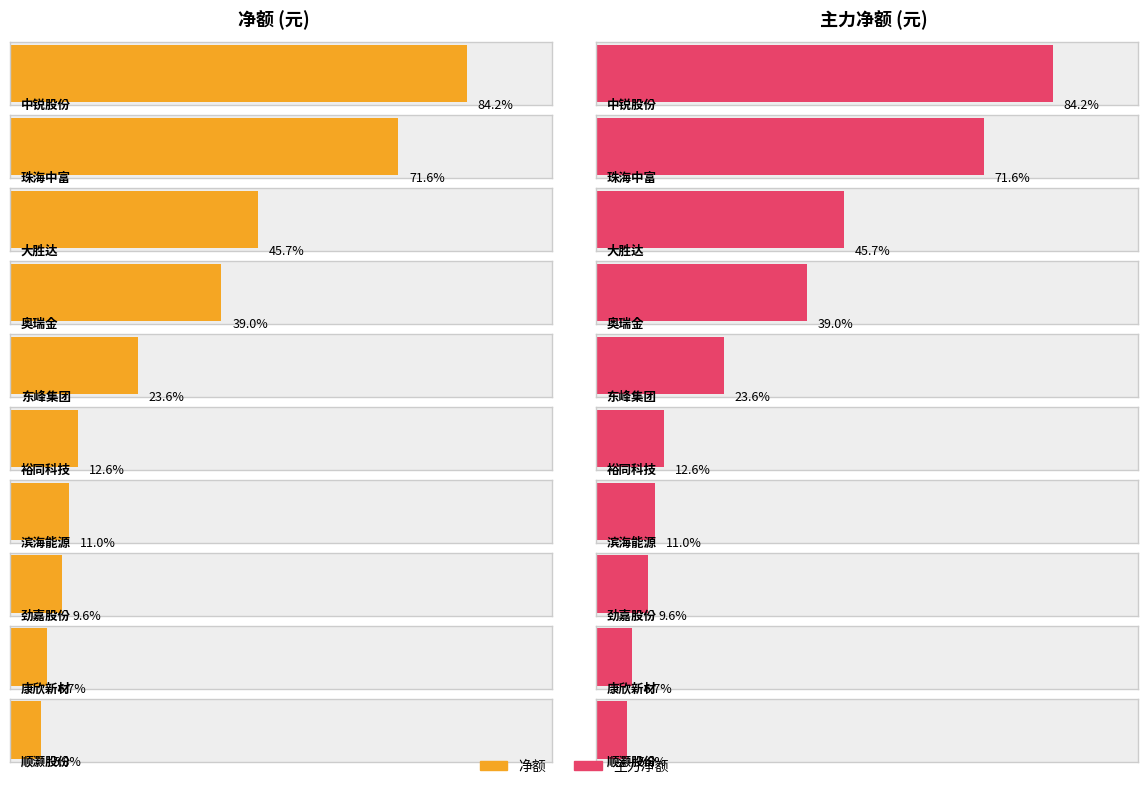

Reading left to right, extract all data points from this chart.

净额: 中锐股份=16848921	珠海中富=14320223	大胜达=9140685	奥瑞金=7796035	东峰集团=4717813	裕同科技=2520196	滨海能源=2193896	劲嘉股份=1913428	康欣新材=1347940	顺灏股份=1155133
主力净额: 中锐股份=16848921	珠海中富=14320223	大胜达=9140685	奥瑞金=7796035	东峰集团=4717813	裕同科技=2520196	滨海能源=2193896	劲嘉股份=1913428	康欣新材=1347940	顺灏股份=1155133